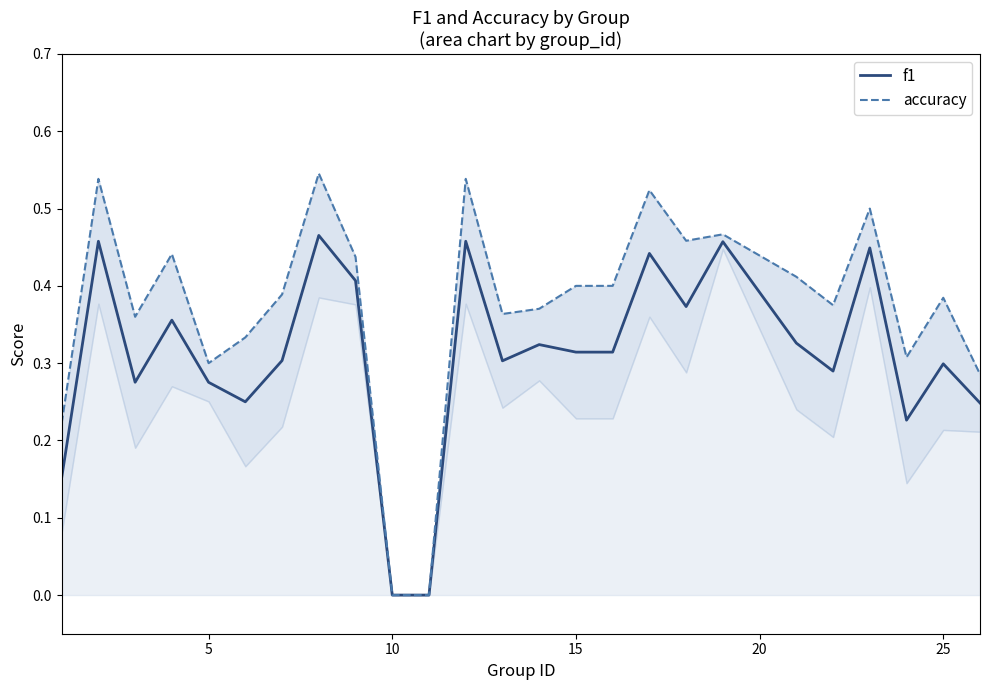

Does the chart have visible grid lines?

No